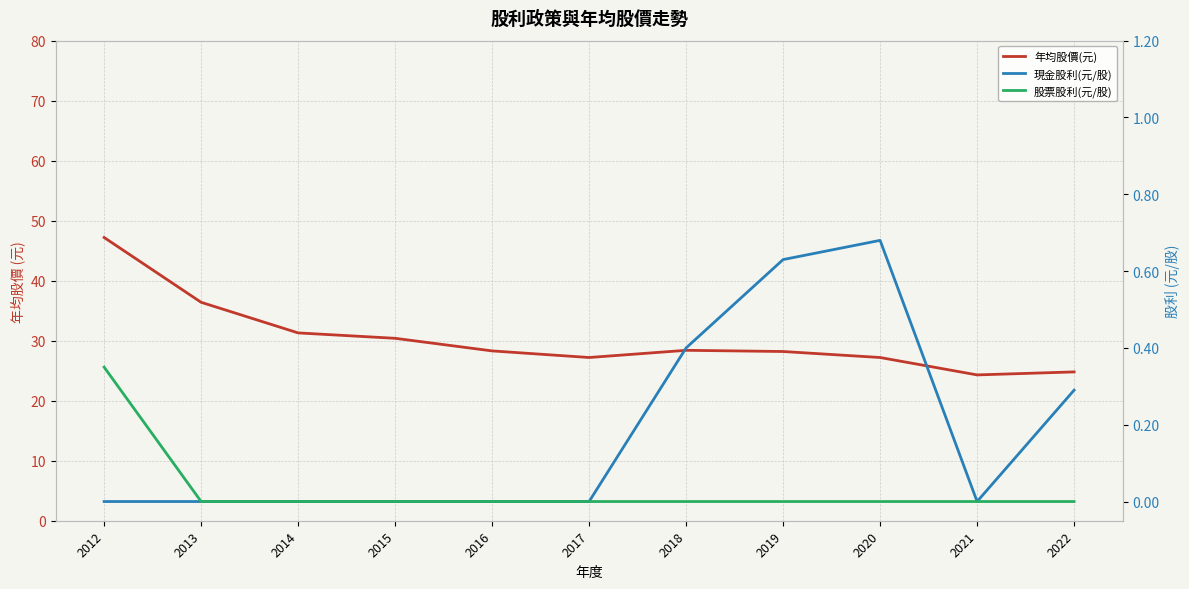

What is the difference between the second highest and minimum values in the 現金股利(元/股) series?

0.6